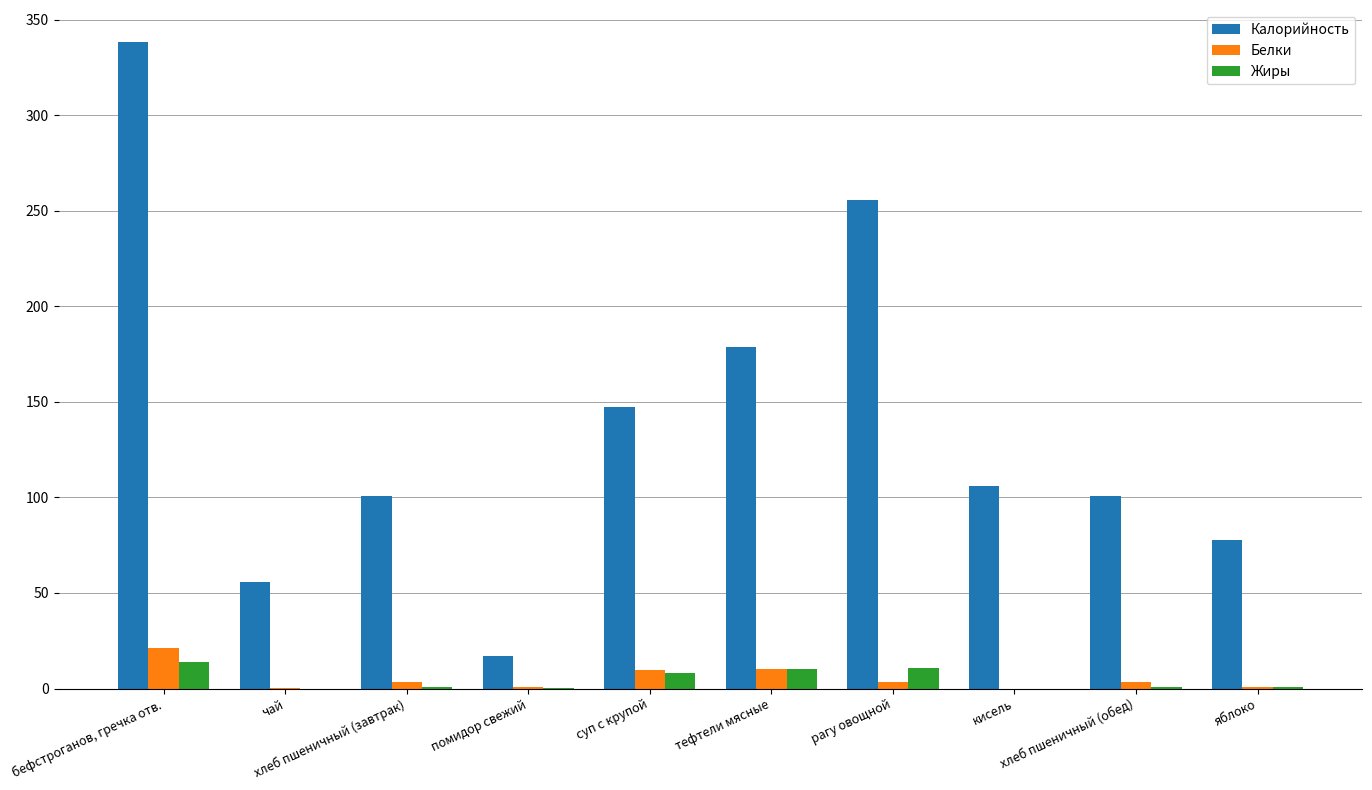

Which series has the widest spread of values?

Калорийность